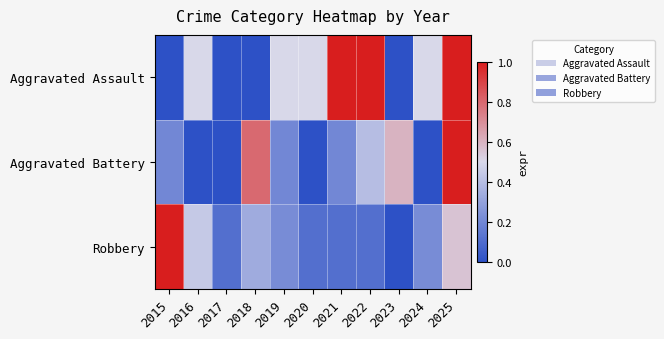

Which series changed the most between 2020 and 2022?

Aggravated Assault